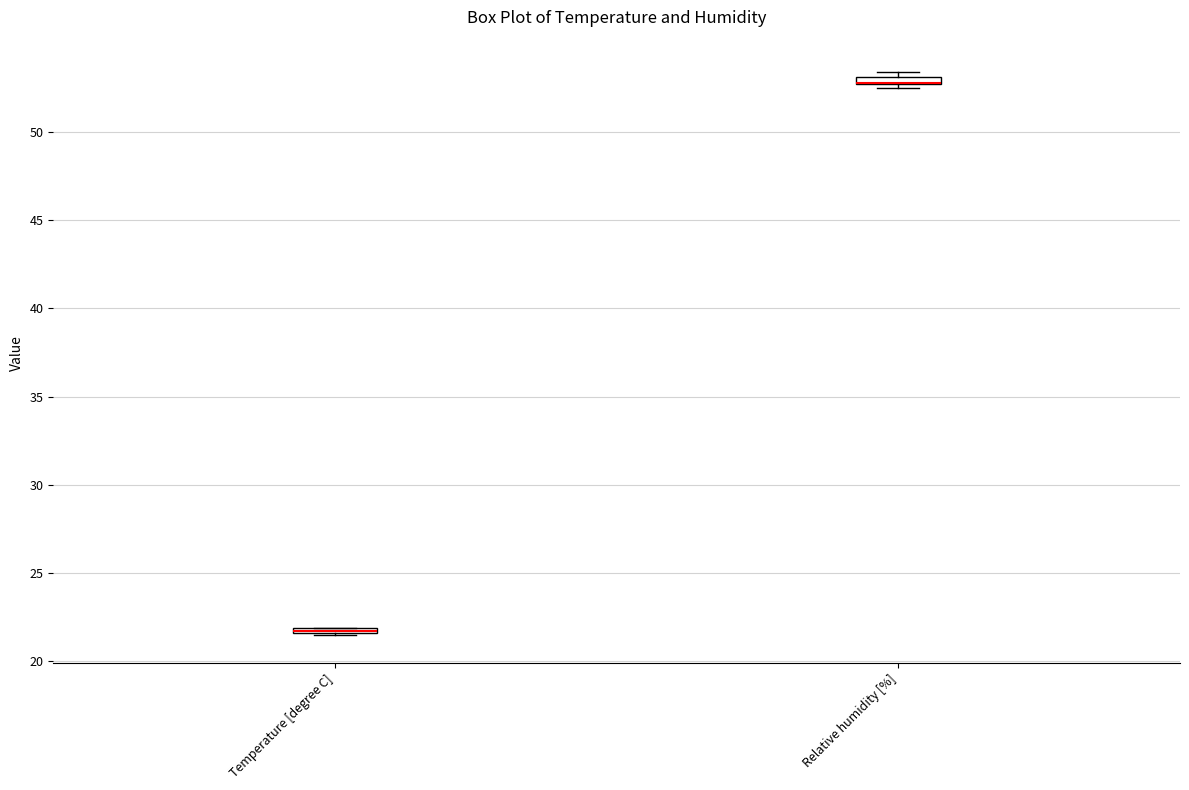

Where is the upper edge of the box for Temperature [degree C] on the y-axis? The values are not printed on the chart, so give them approximately, as read against the axis.

22.0